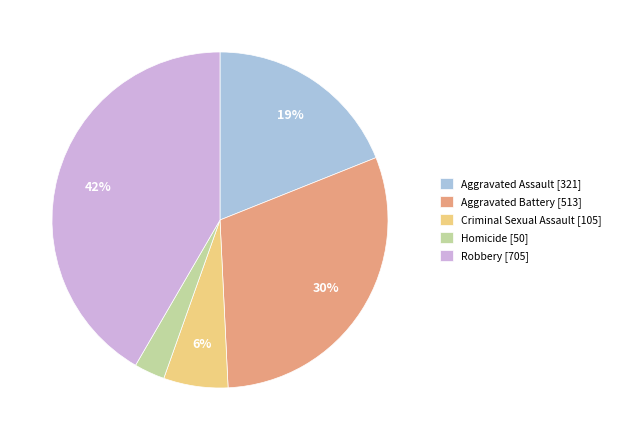

How many slices are in this pie chart?

5